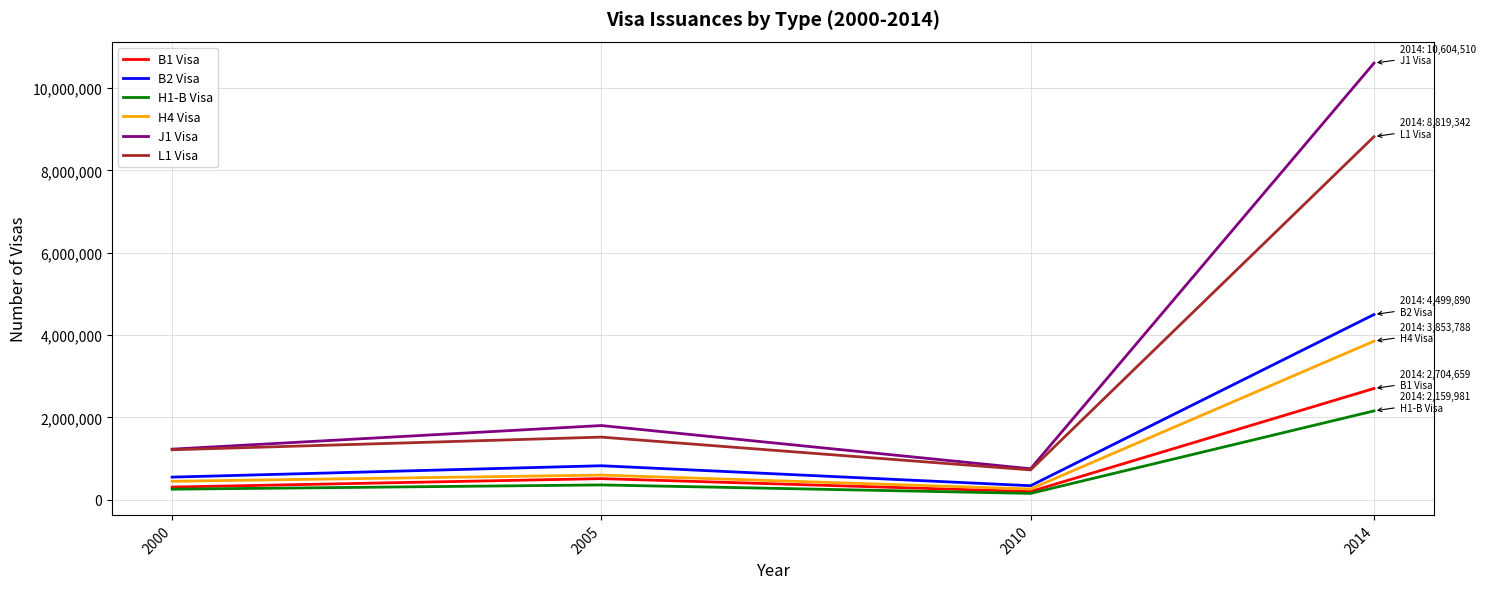

Is the value of B2 Visa at 2000 greater than the value of H4 Visa at 2014?

No